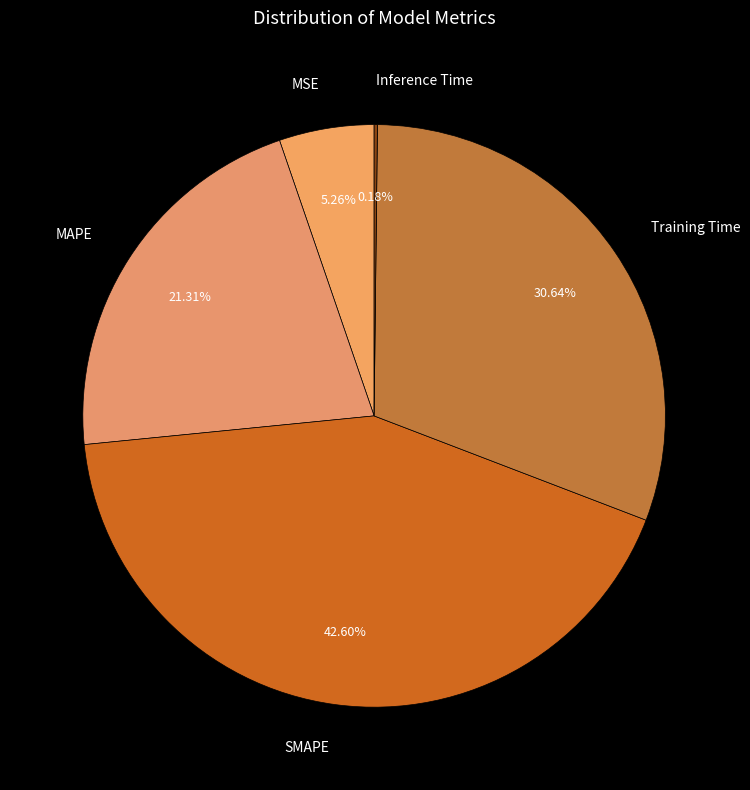

What is the largest slice in the pie chart?

SMAPE